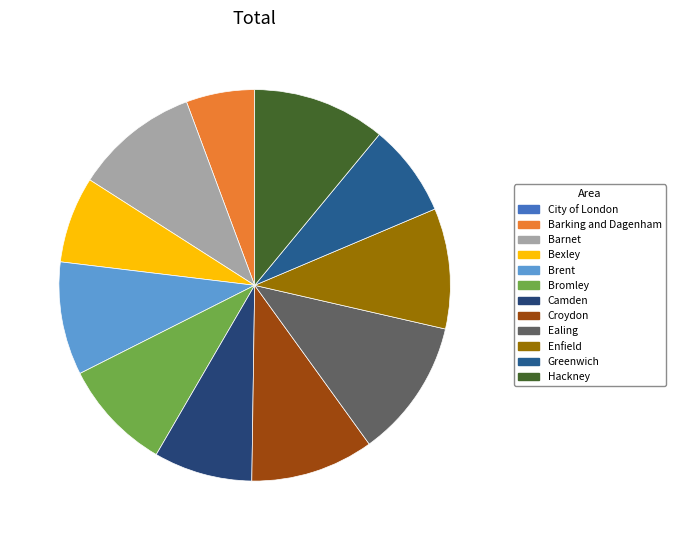

To the nearest percent, what portion does Enfield represent?

10%